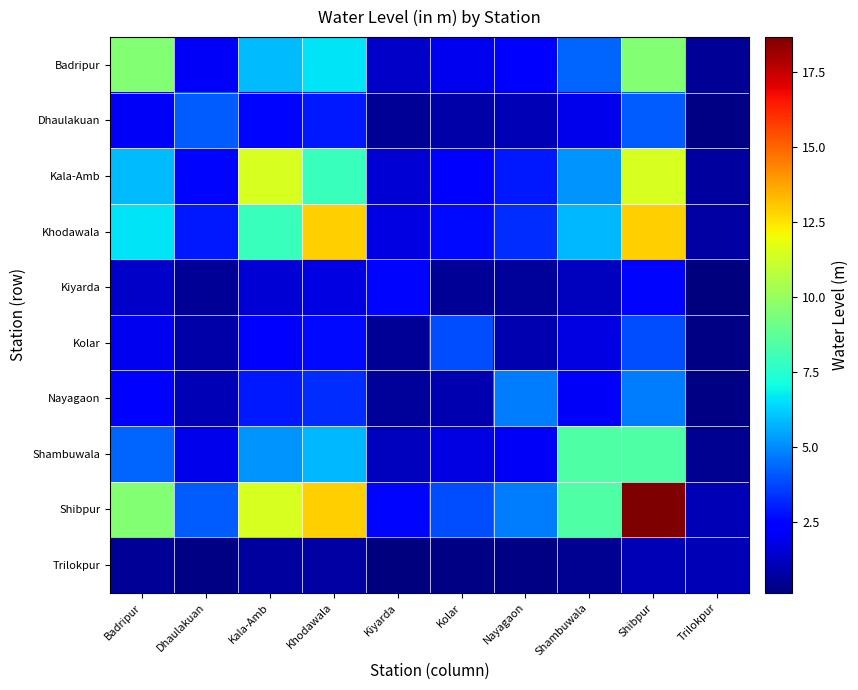

How many distinct data groups are displayed?

10